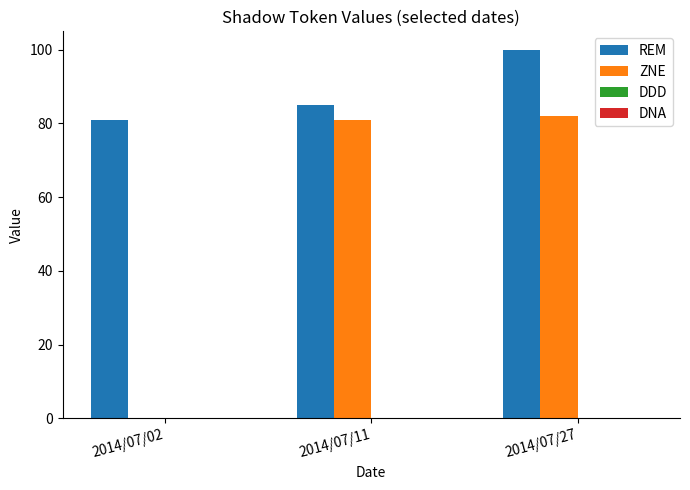

What is the sum of all ZNE values?

163